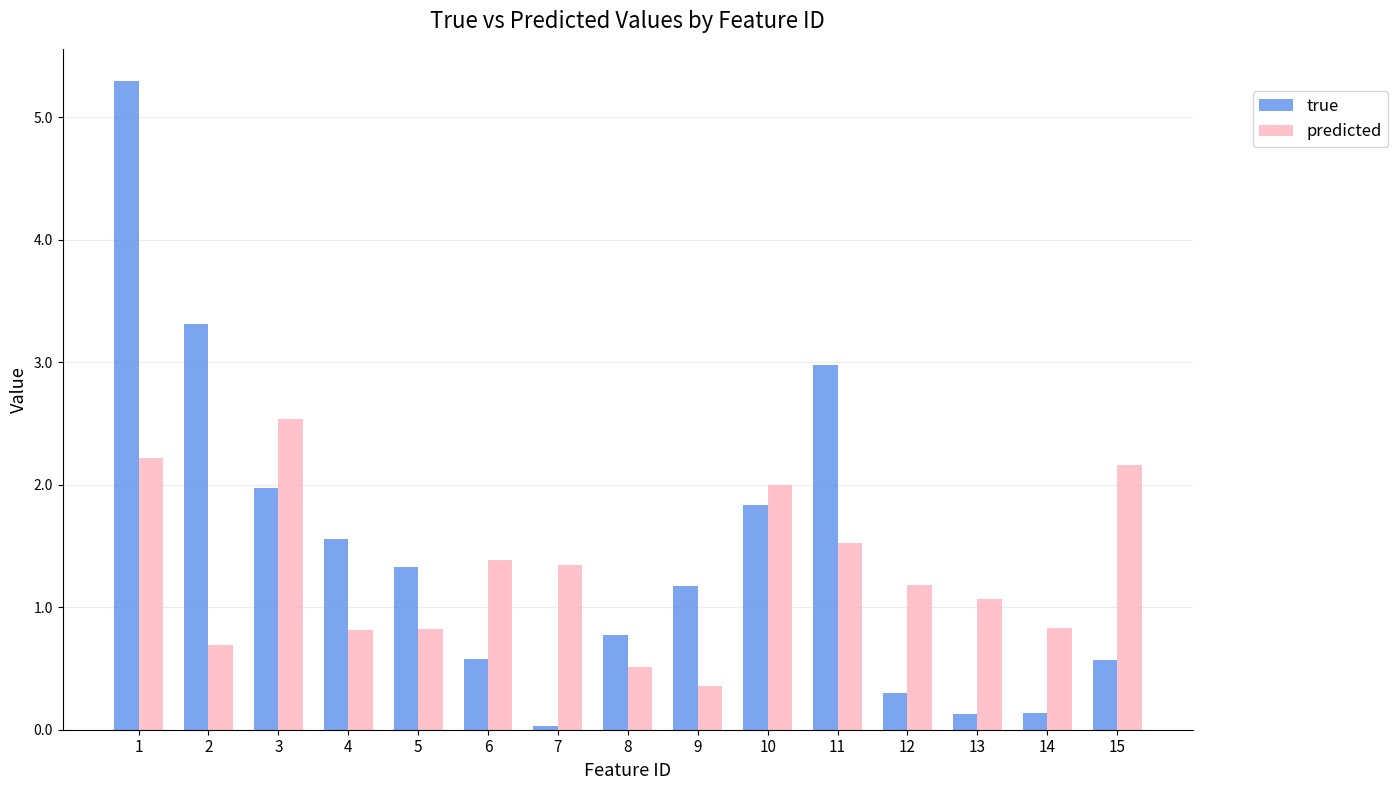

Count the number of data series in this chart.

2